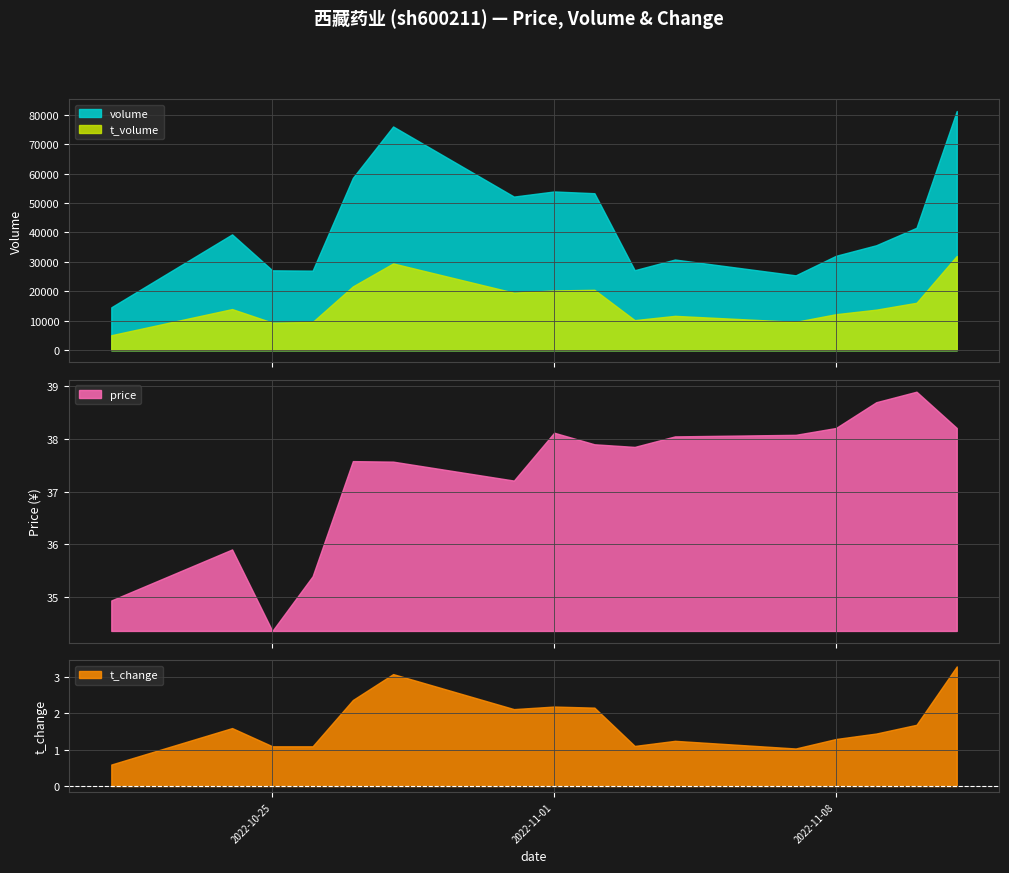

True or false: volume and price cross at least once.

False